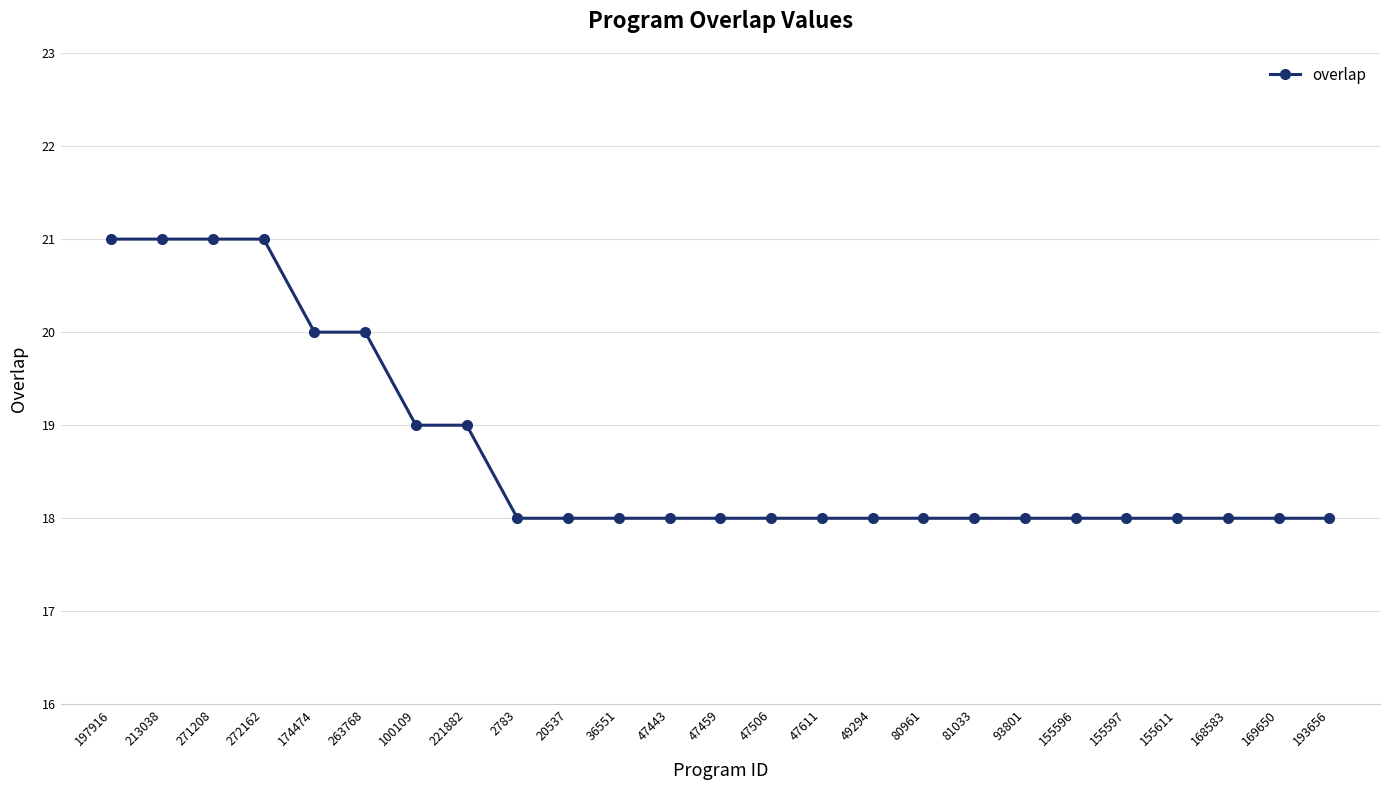

The value at 81033 is 18. True or false?

True